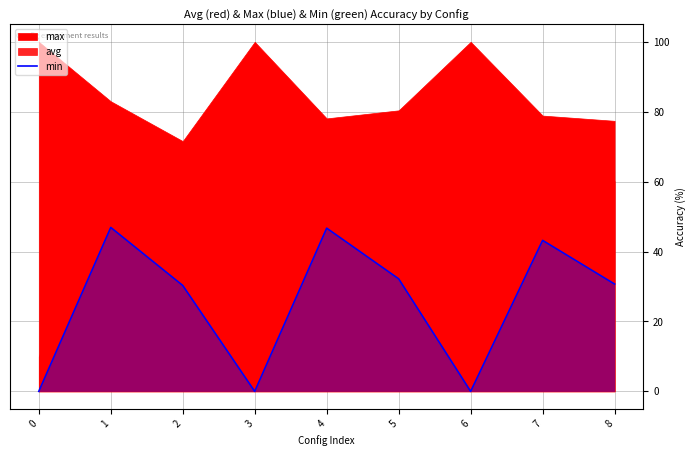

Where does the data first go above 30?

1